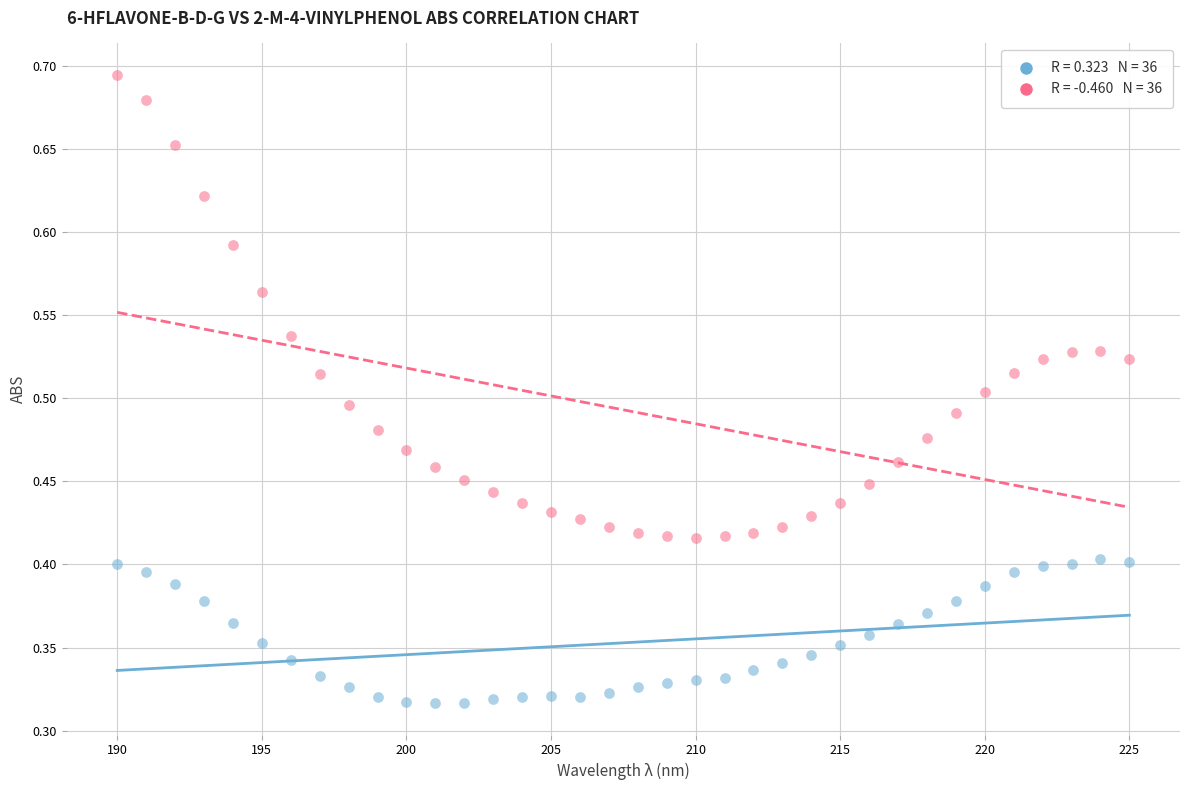

Across all data points, what is the range of X values (max minus min)?

35.0